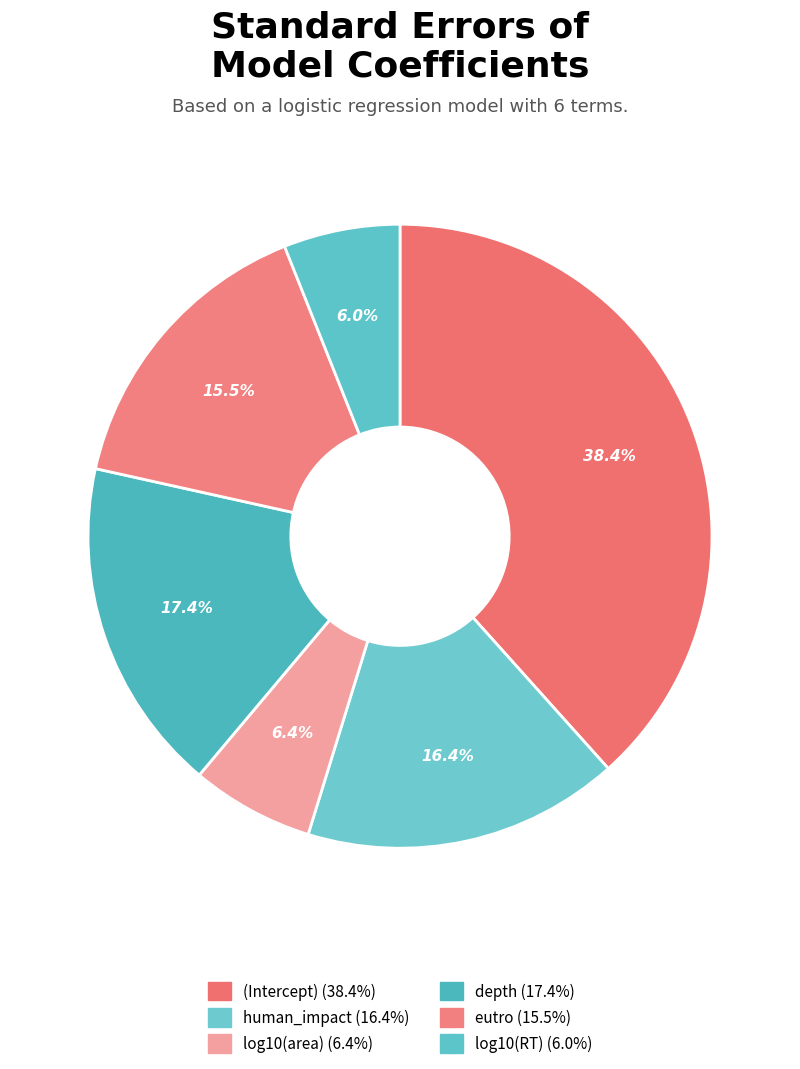

True or false: log10(area) accounts for 6% of the total.

True